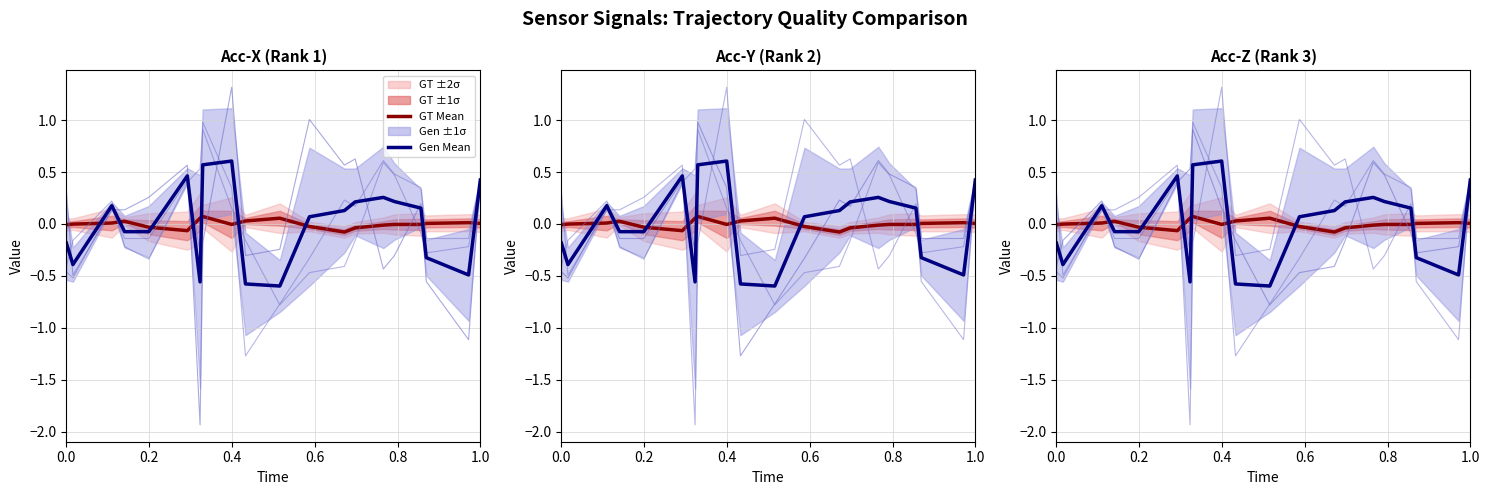

Reading left to right, what are all the values shown in this chart?

GT Mean: -0.0	-0.0	0.0	0.0	-0.0	-0.1	0.1	0.1	-0.0	0.0	0.1	-0.0	-0.1	-0.0	-0.0	-0.0	-0.0	0.0	0.0	0.0
Gen Mean: -0.2	-0.4	0.2	-0.1	-0.1	0.5	-0.6	0.6	0.6	-0.6	-0.6	0.1	0.1	0.2	0.3	0.2	0.2	-0.3	-0.5	0.4